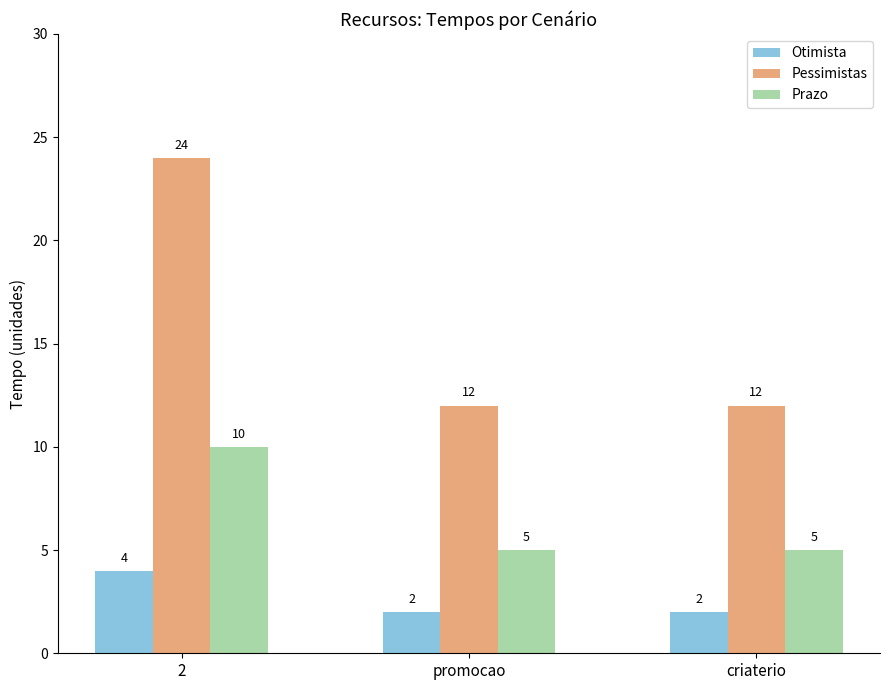

Between 2 and promocao, which series saw the biggest shift?

Pessimistas